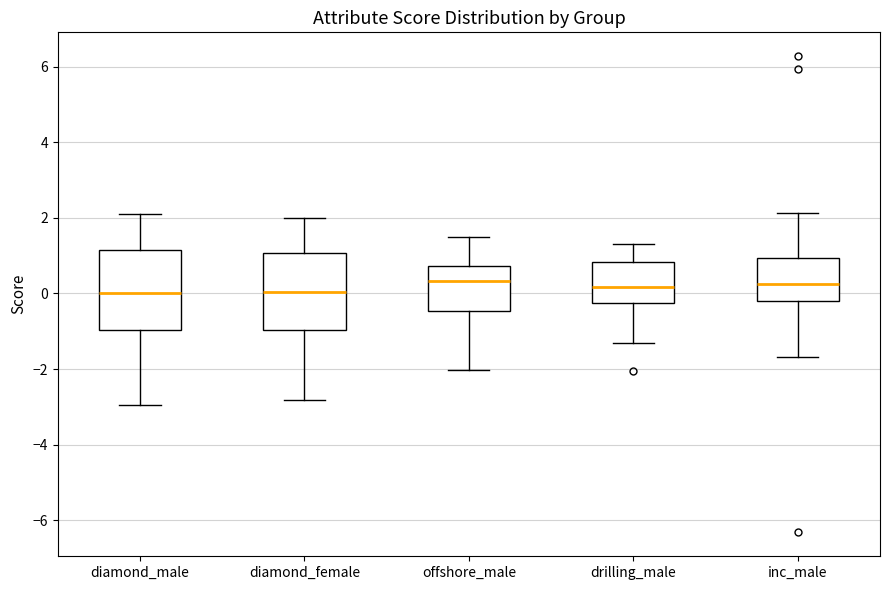

Where is the upper edge of the box for offshore_male on the y-axis? The values are not printed on the chart, so give them approximately, as read against the axis.

0.8